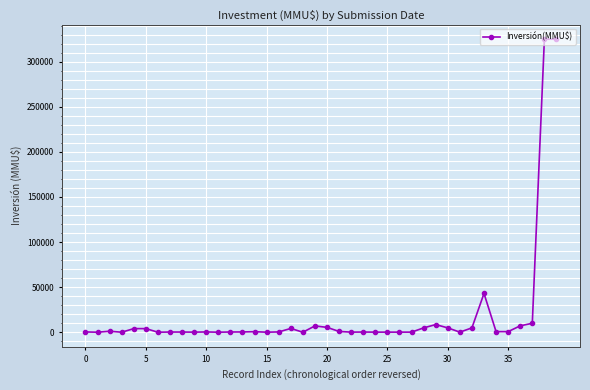

What is the difference between the maximum and minimum values?

325000